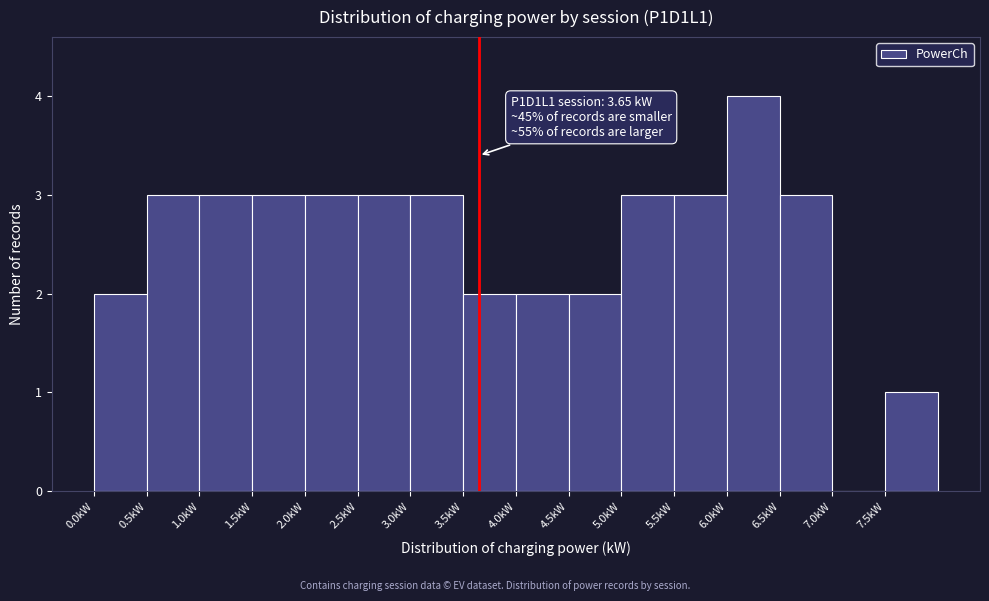

Over which range of the x-axis is the bar tallest?

6.0 to 6.5